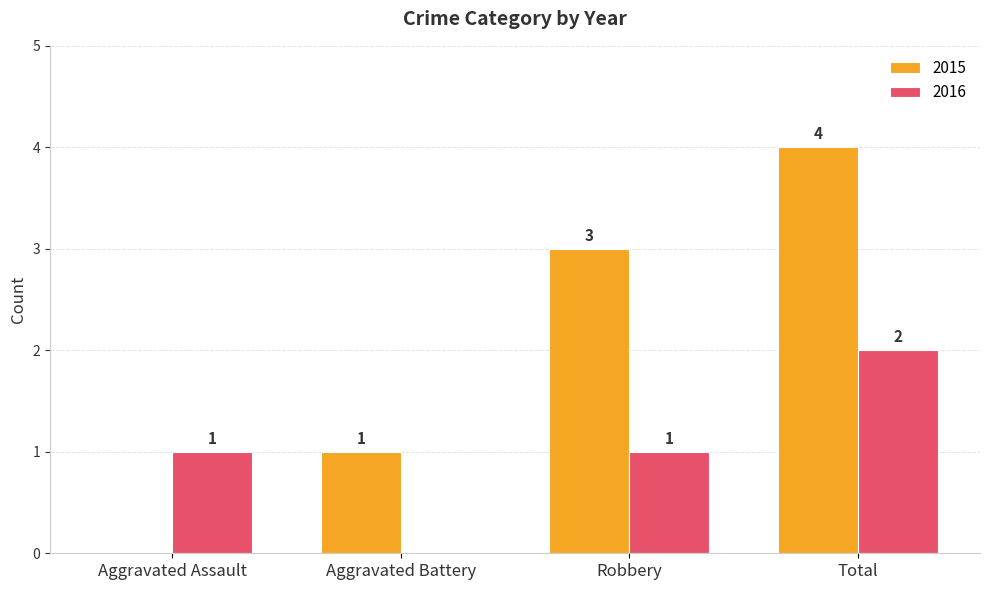

How many 2015 values are between 1 and 4?

3